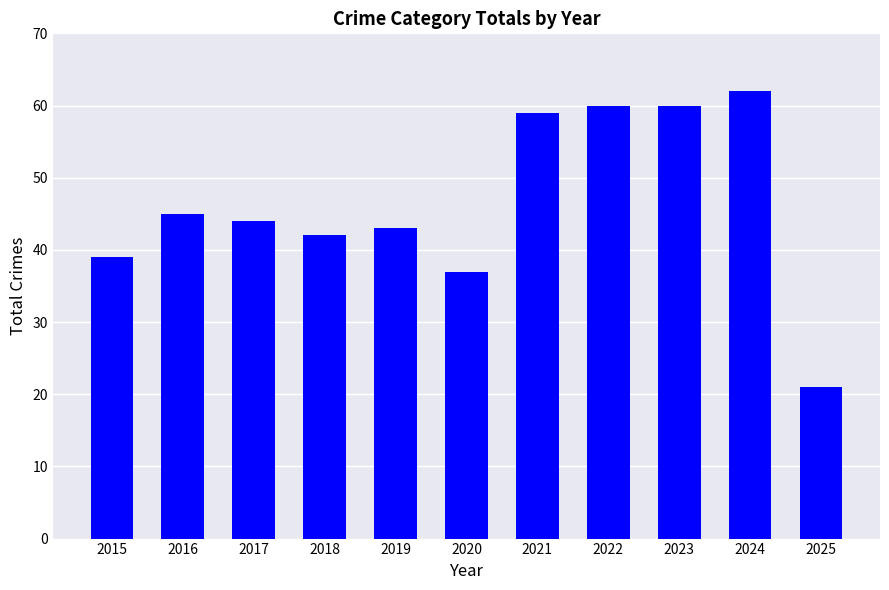

Which label corresponds to the smallest value in the chart?

2025